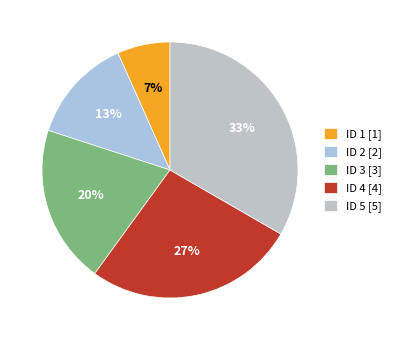

How many slices are in this pie chart?

5